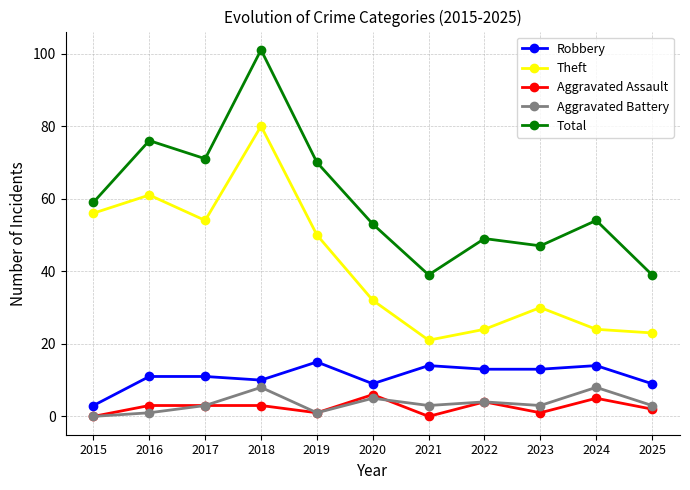

What is the maximum value for Aggravated Assault?

6